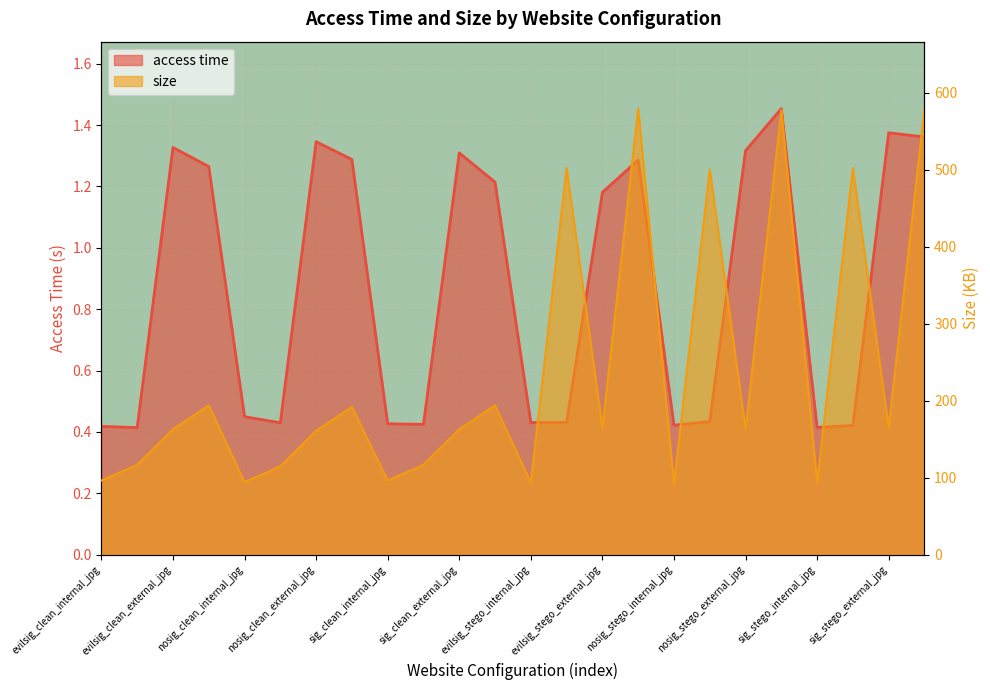

What is the lowest value of the access time series?

0.4